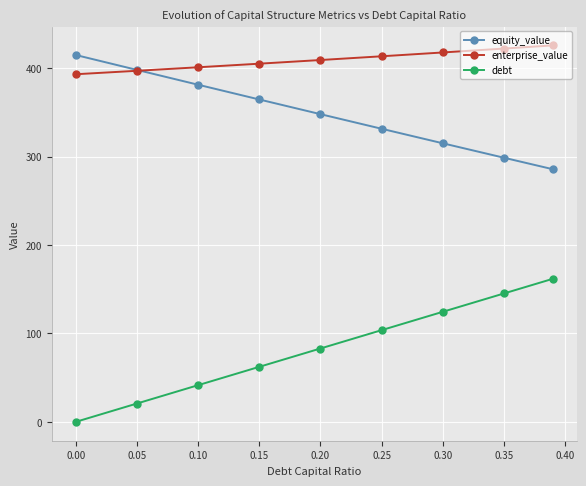

Rank the series by their average value, from lowest to highest.

debt, equity_value, enterprise_value